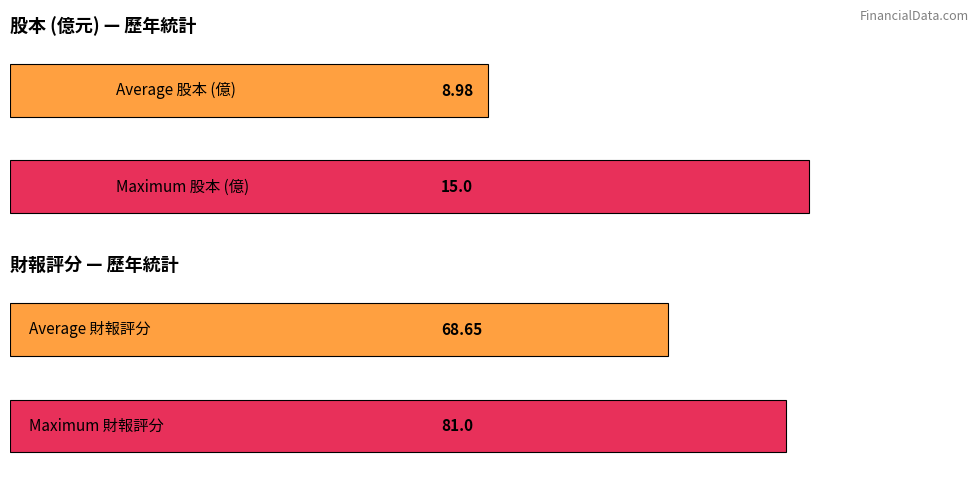

Does the chart contain any negative values?

No